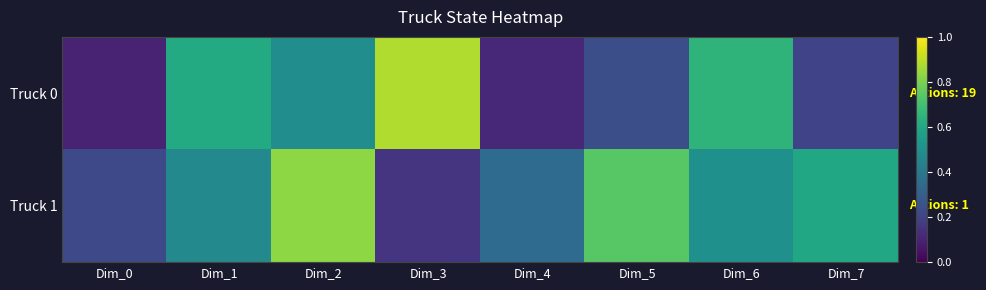

Rank the series by their maximum value, from lowest to highest.

Truck 1, Truck 0